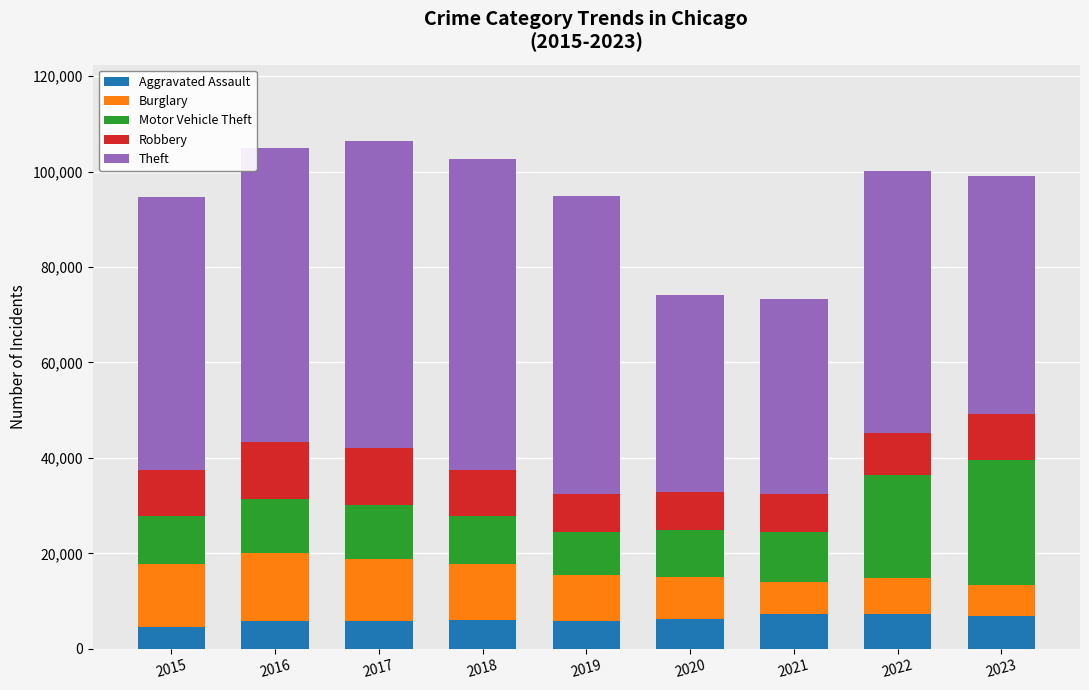

What is the highest value of the Aggravated Assault series?

7281